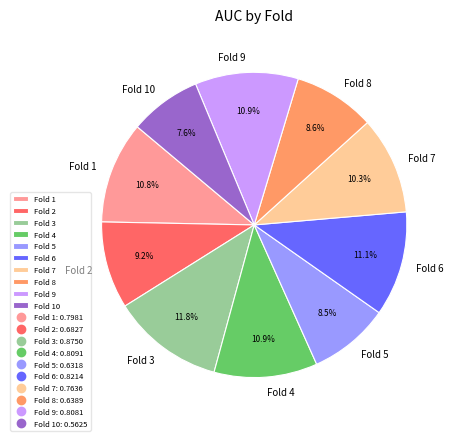

Is there a majority slice in this chart?

No